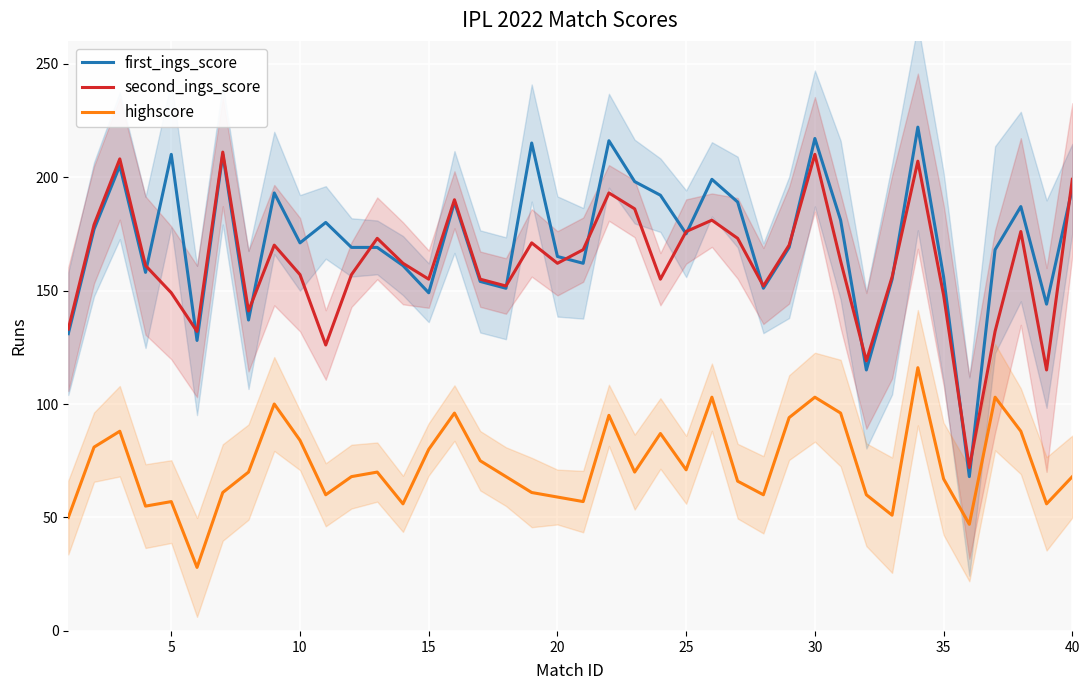

How many lines are shown in the chart?

3